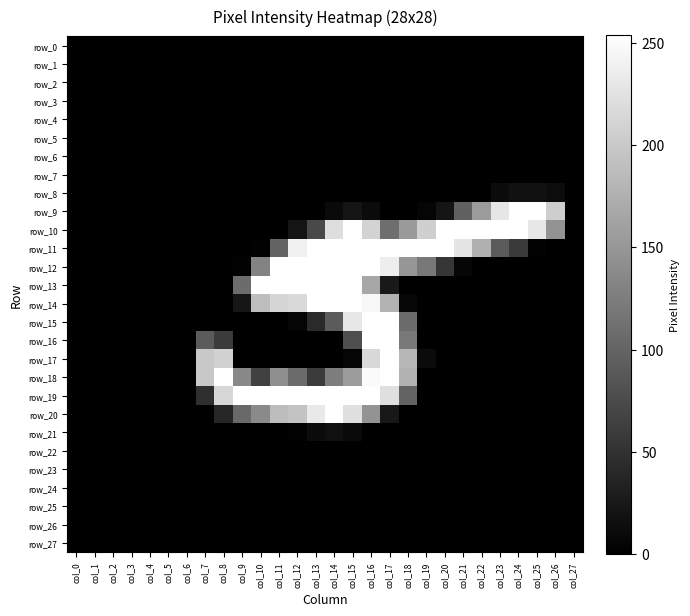

Which series has the widest spread of values?

row_9